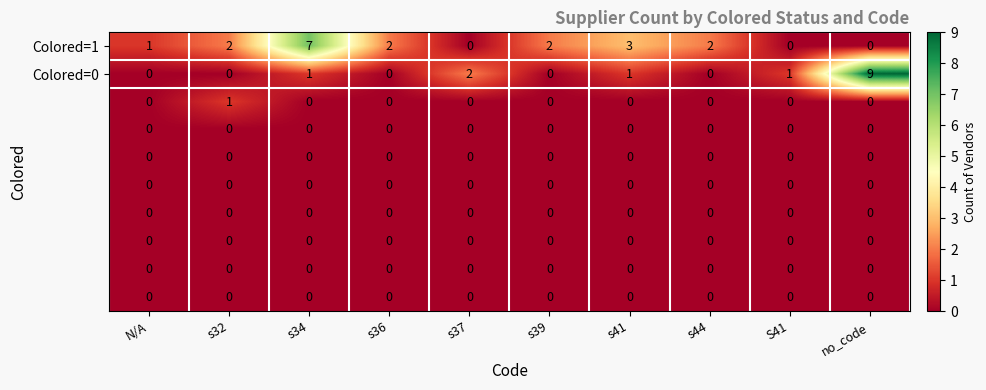

At which category is the sum across all series the highest?

no_code